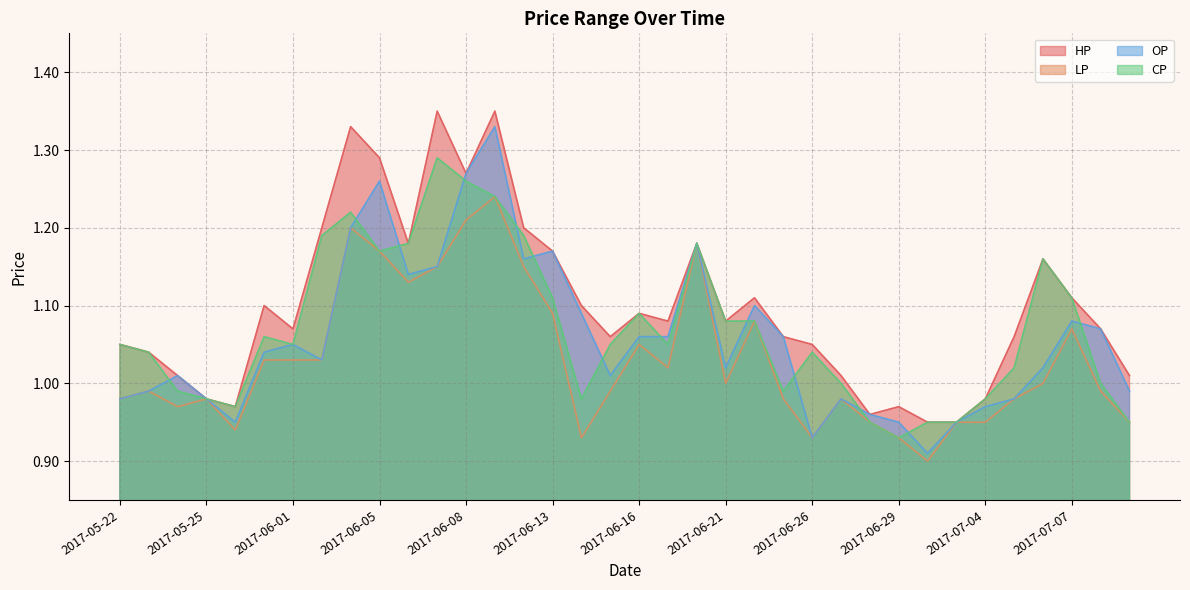

What is the label of the 16th point from the right?

2017-06-20